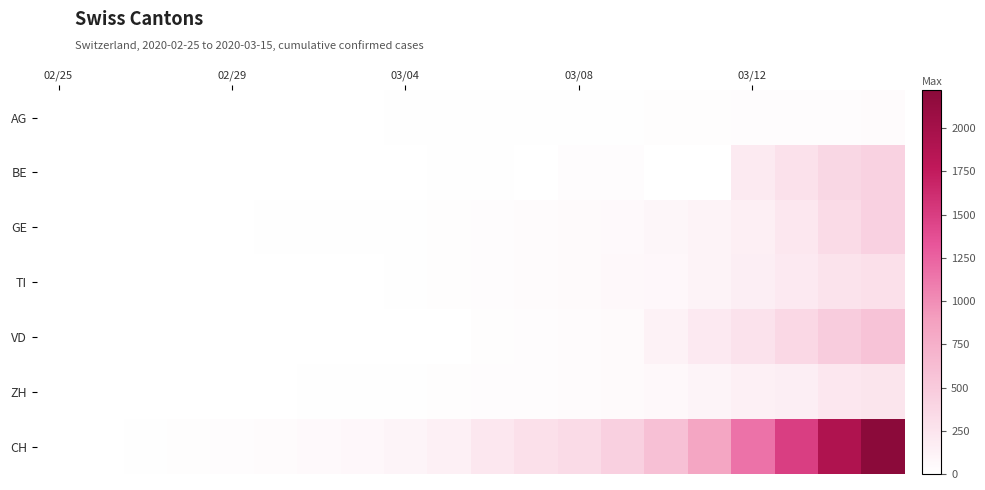

Which series has the largest total across all categories?

CH